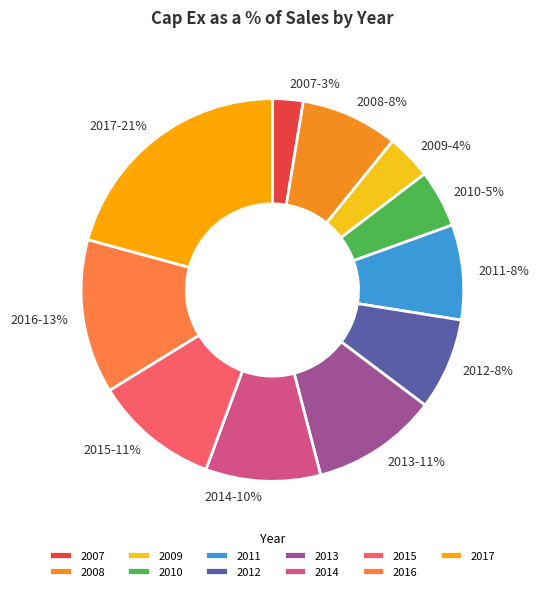

To the nearest percent, what is the difference between the 2015 and 2017 slice percentages?

10%